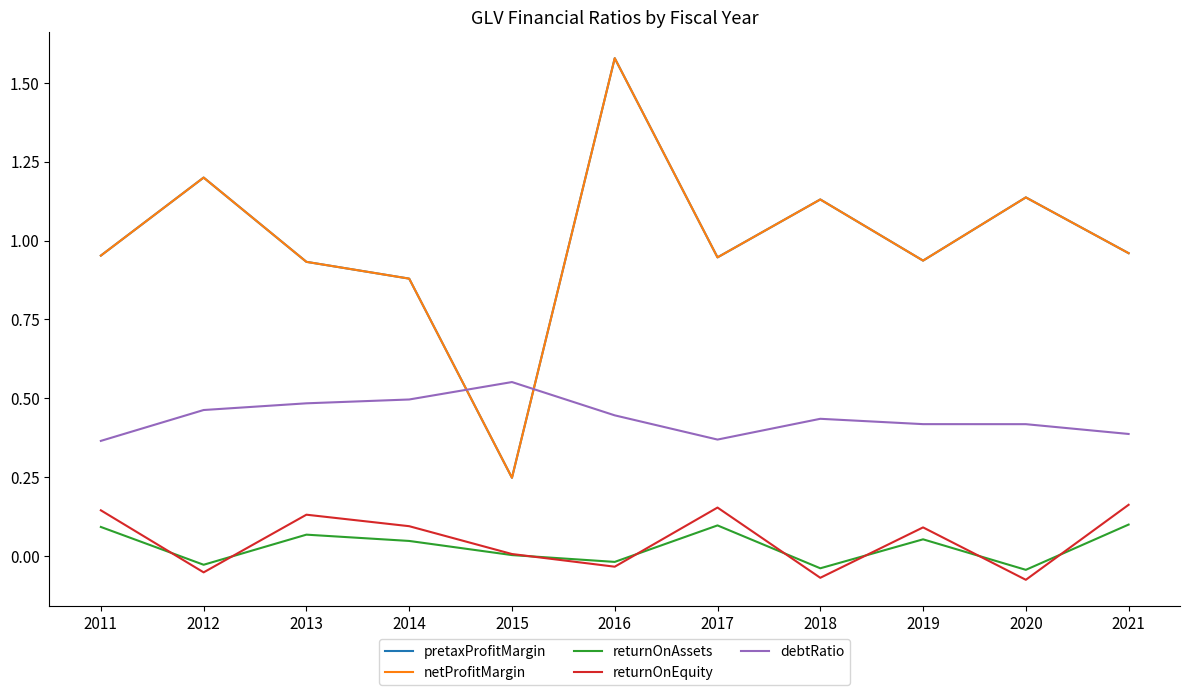

Rank the series by their maximum value, from lowest to highest.

returnOnAssets, returnOnEquity, debtRatio, pretaxProfitMargin, netProfitMargin